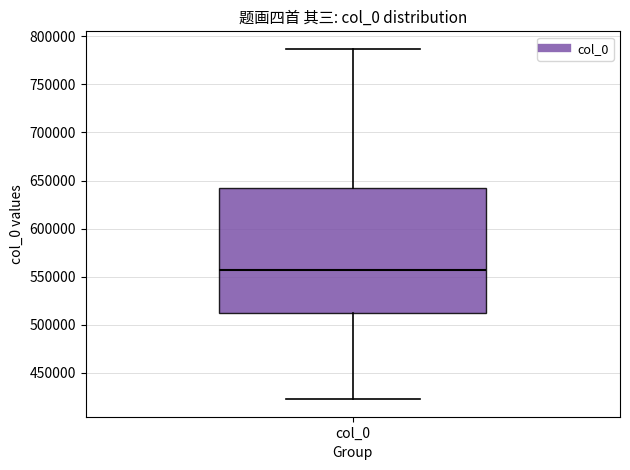

Transcribe this box plot: give where the median line is, the range the box spans, and where the two whiskers end, as read against the y-axis. The values are not printed on the chart, so give them approximately, as read against the axis.

median 555000, box 510000 to 640000, whiskers 420000 to 785000